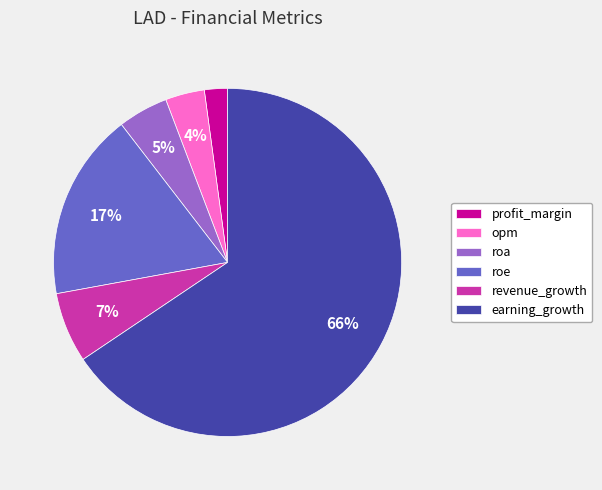

To the nearest percent, what portion does opm represent?

4%